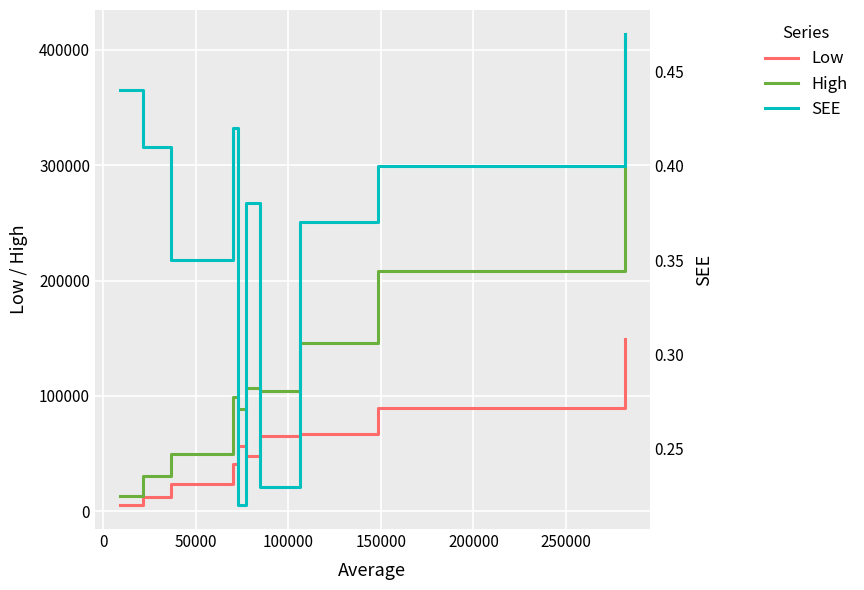

In SEE, how many points are lower than both neighbors (excluding endpoints)?

3